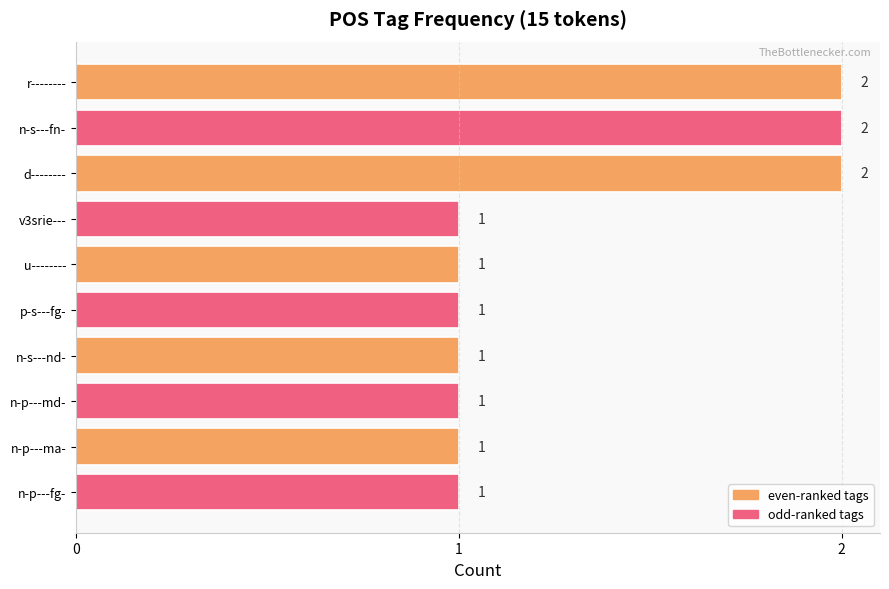

What is the sum of all values?

13